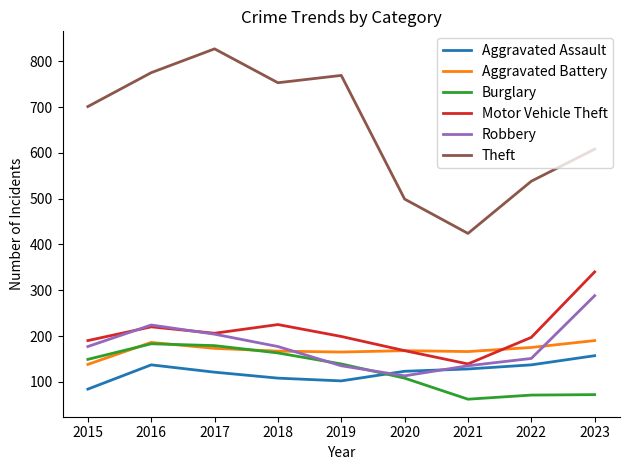

How many distinct data groups are displayed?

6